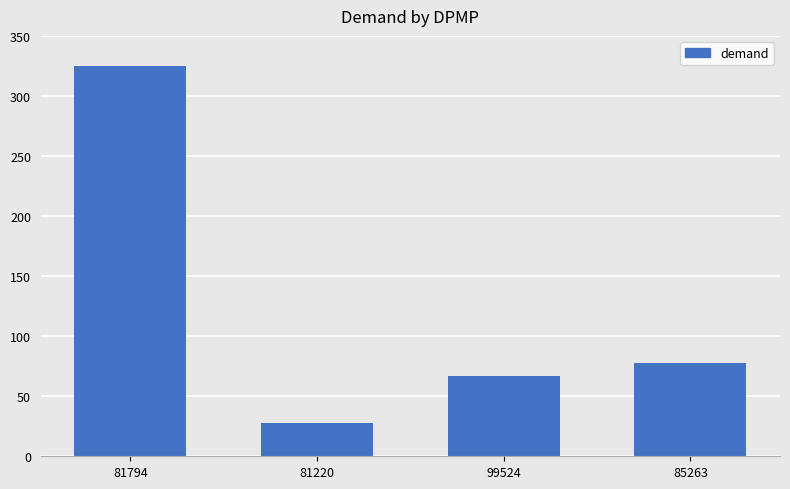

Reading left to right, transcribe all the data shown in this chart.

325.0	27.4	66.9	77.3